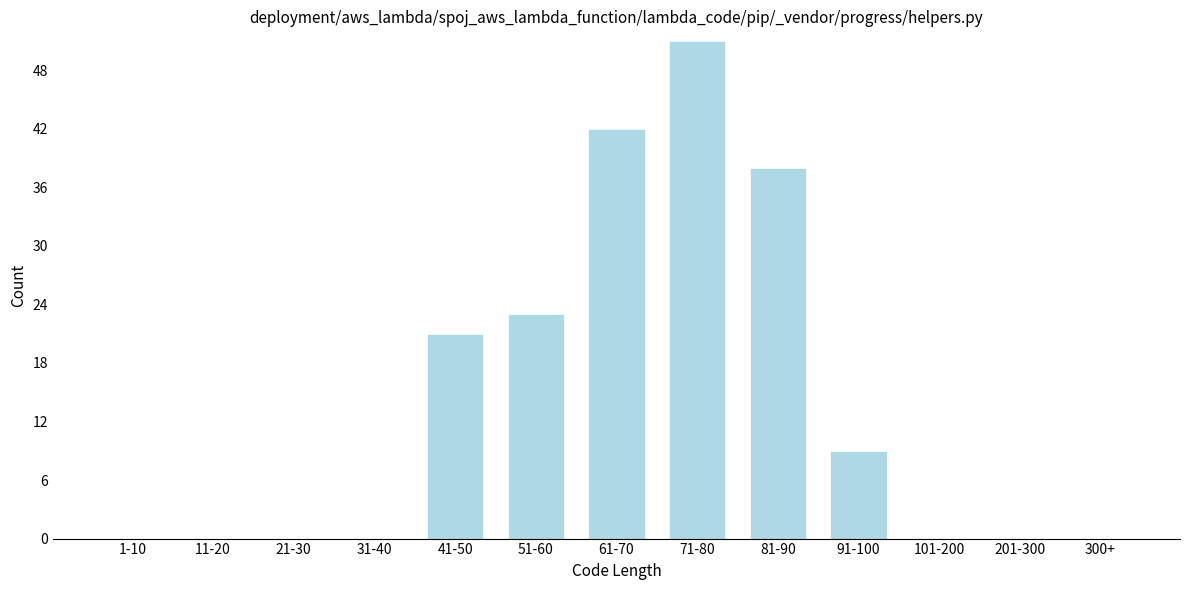

Reading right to left, list all the values displayed in this chart.

300+=0	201-300=0	101-200=0	91-100=9	81-90=38	71-80=51	61-70=42	51-60=23	41-50=21	31-40=0	21-30=0	11-20=0	1-10=0